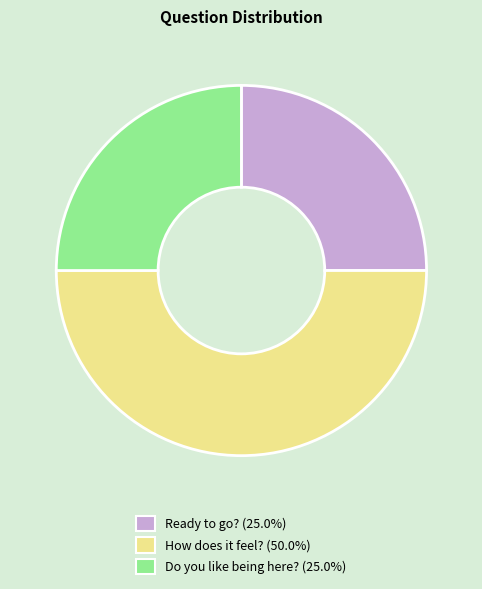

Is the sum of Ready to go? and How does it feel? greater than half?

Yes